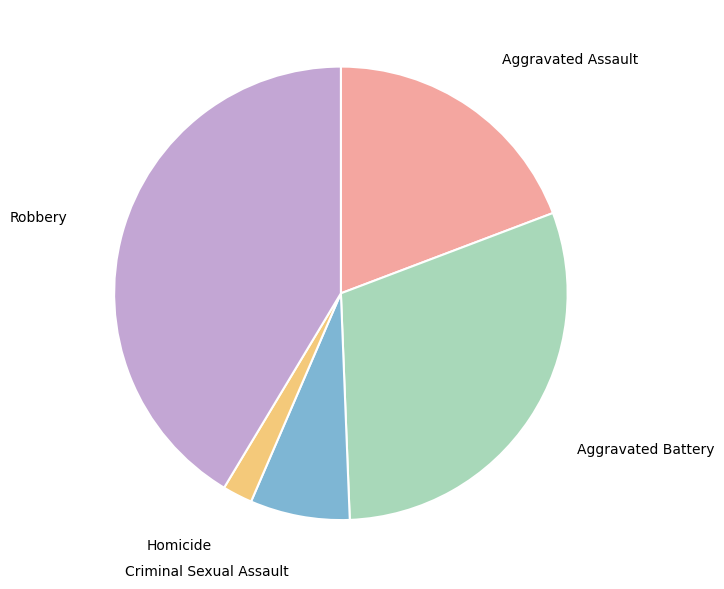

Does any single category account for the majority?

No